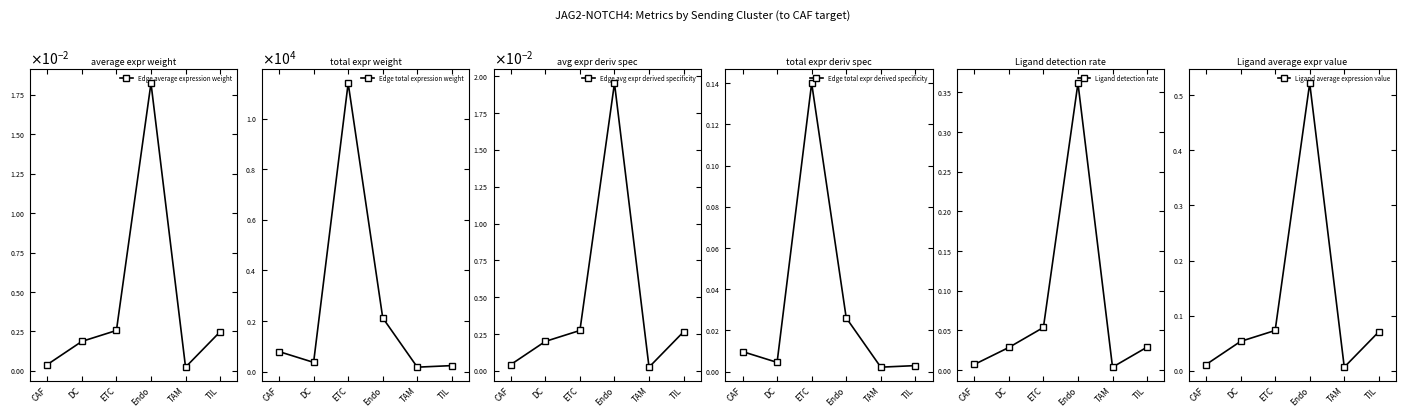

Between which two adjacent categories do Edge total expr derived specificity and Ligand detection rate first intersect?

CAF and DC